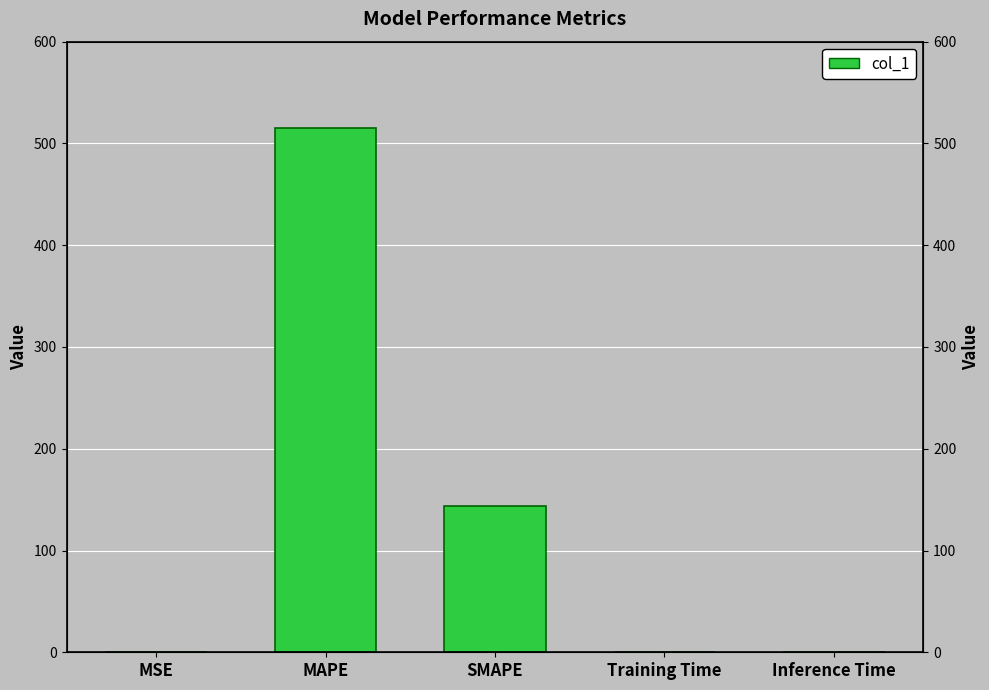

What is the sum of all values?

659.1